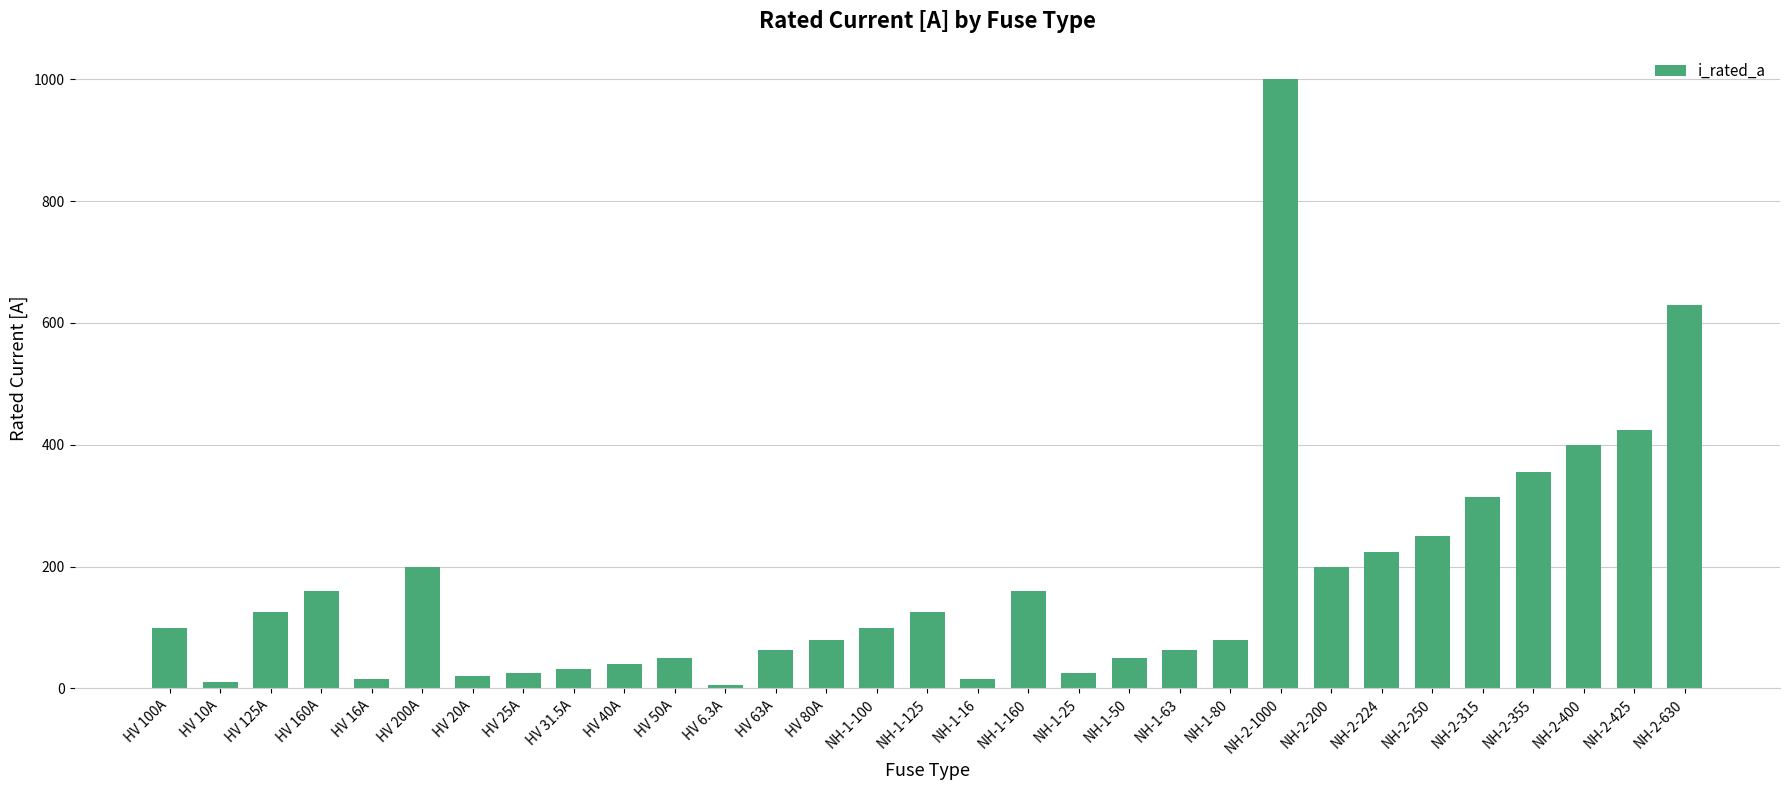

What is the difference between the second highest and second lowest values?

620.0